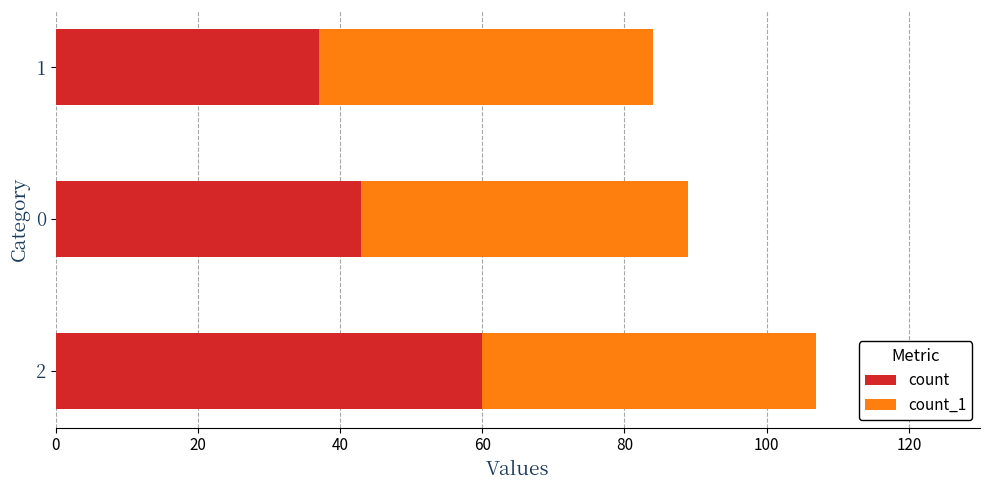

List the labels in order of count value, smallest first.

1, 0, 2